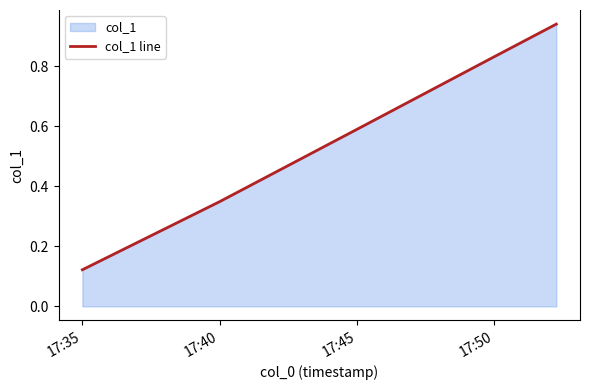

The chart shows a value of 0.6 at 17:40. True or false?

False